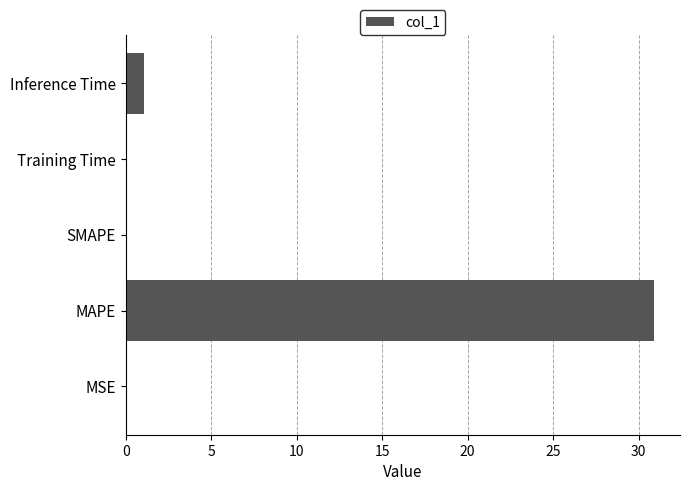

Between MAPE and SMAPE, which is larger?

MAPE